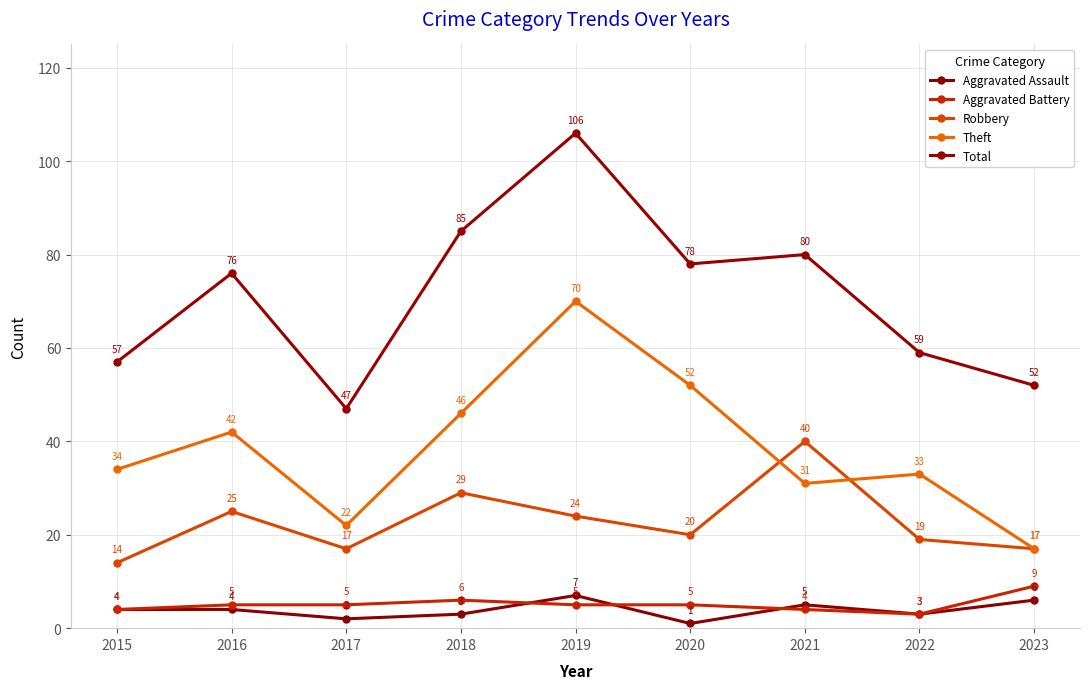

Which series has the largest total across all categories?

Total